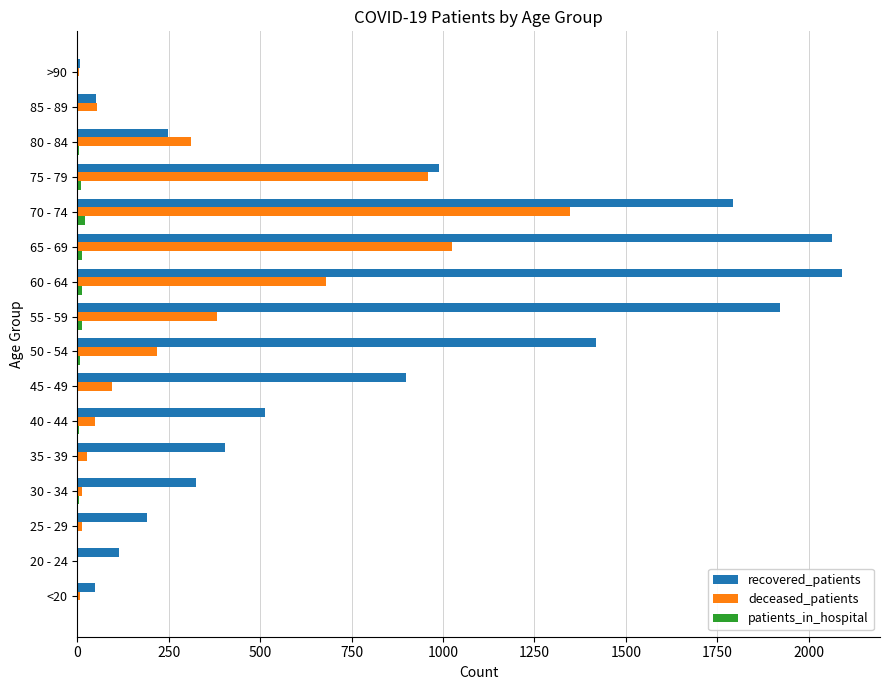

Which series has the largest total across all categories?

recovered_patients